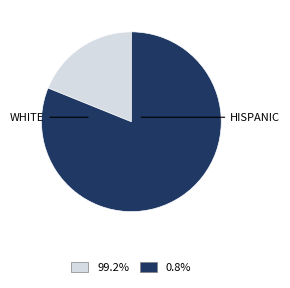

Is there any slice that represents more than half of the pie?

Yes